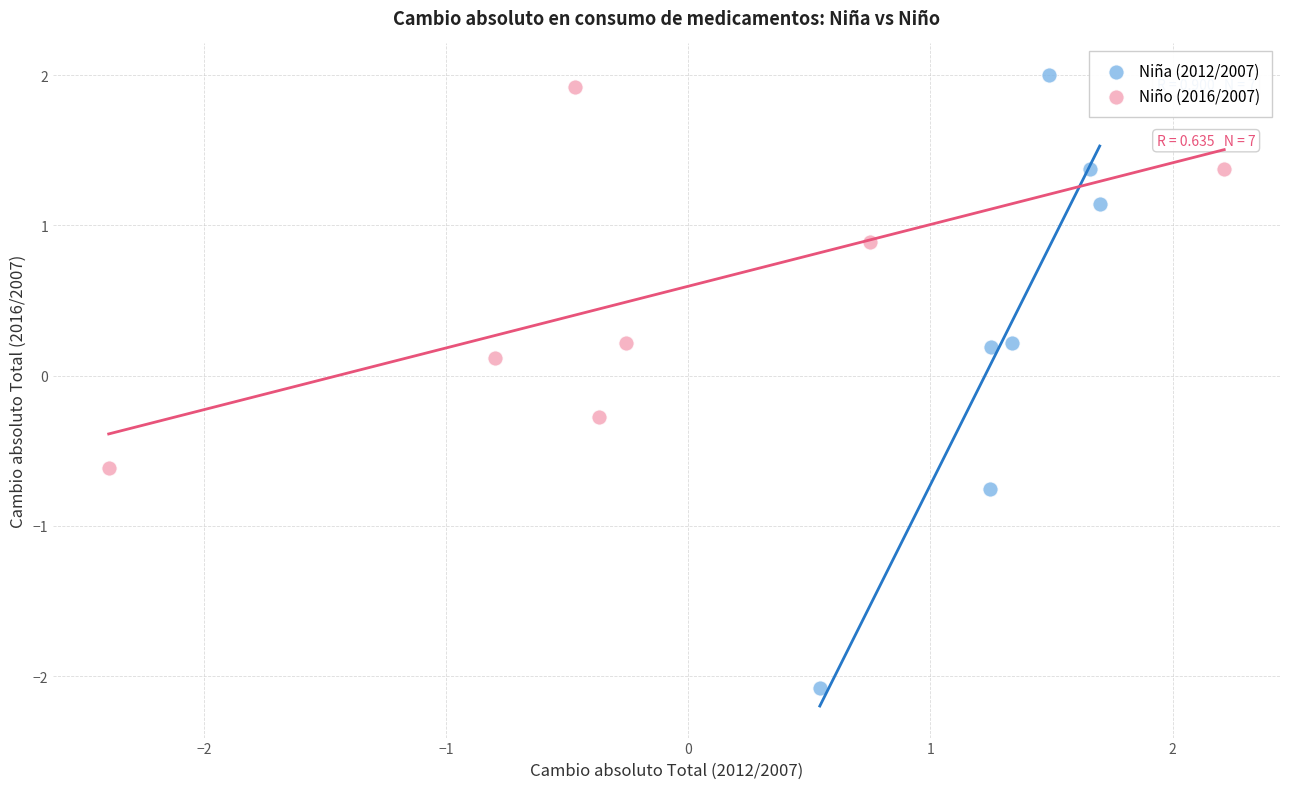

Which series contains the lowest Y value?

Niña (2012/2007)